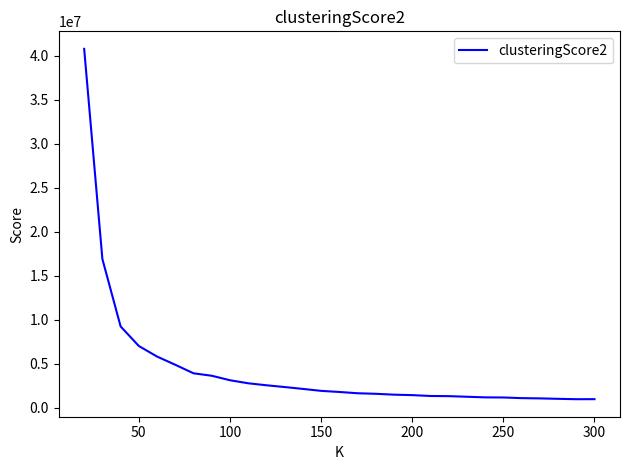

What is the maximum value shown in the chart?

40766234.3